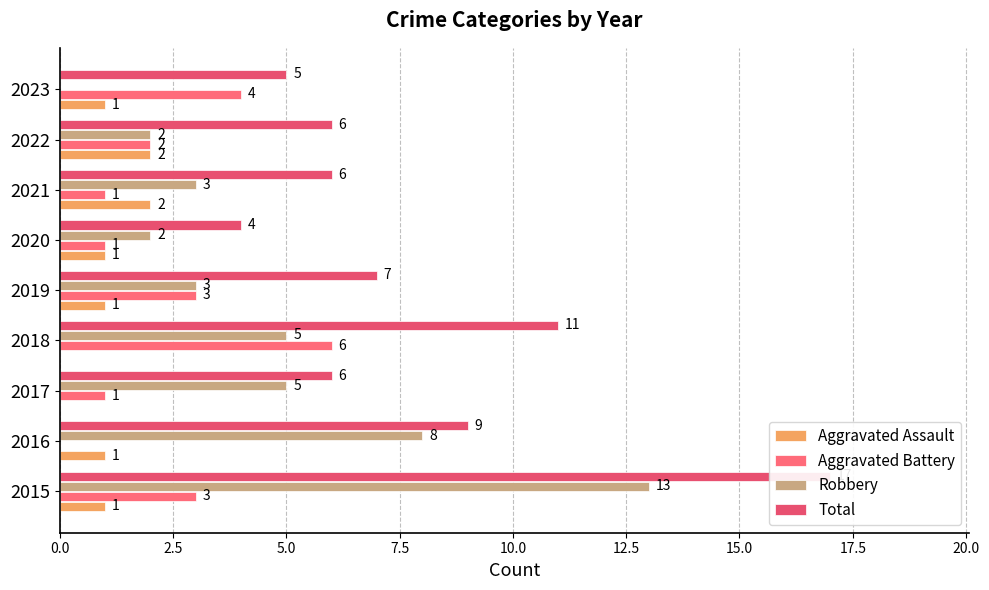

How many distinct data groups are displayed?

4